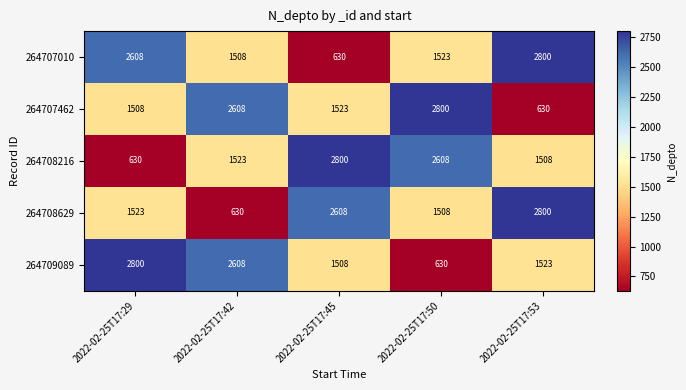

What is the difference between the maximum and second lowest values in the 264707010 series?

1292